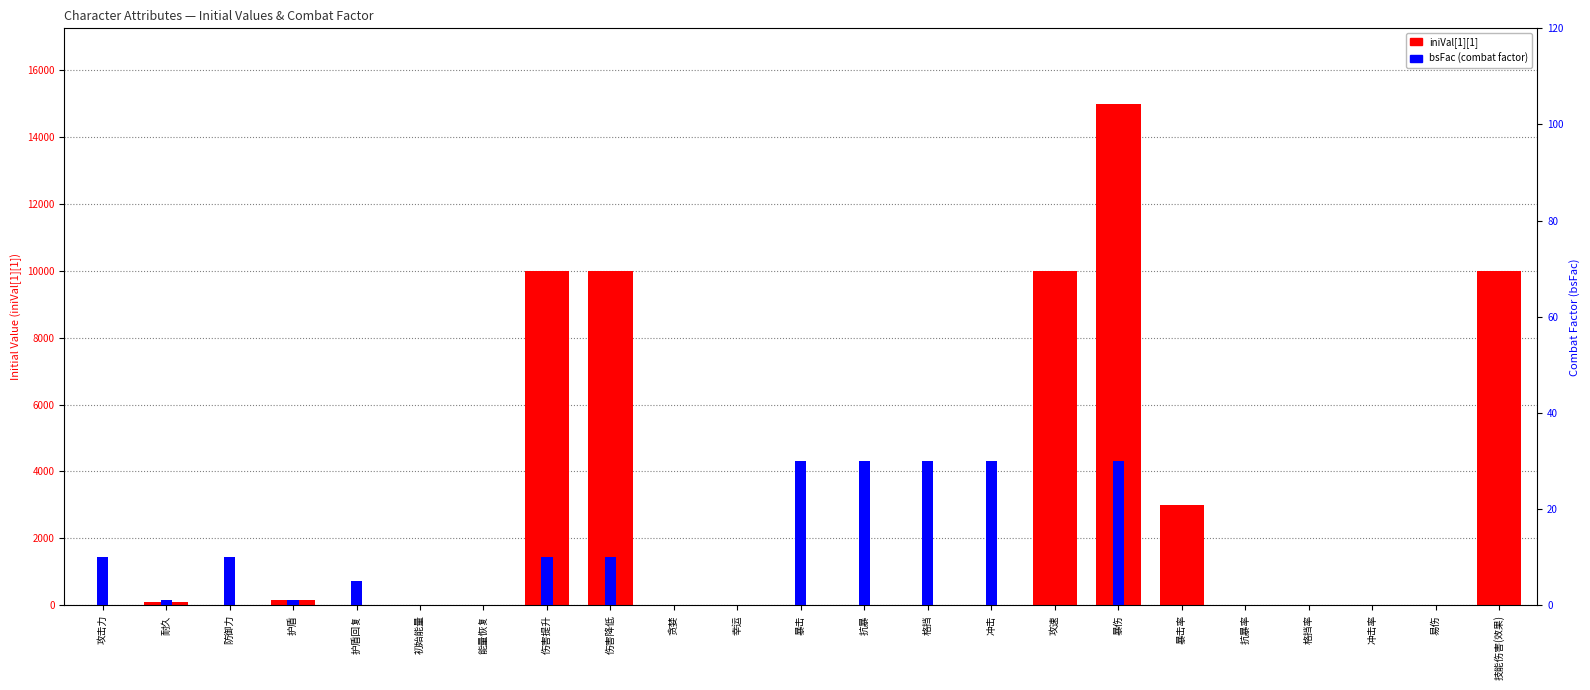

How many values in iniVal[1][1] are above zero?

12